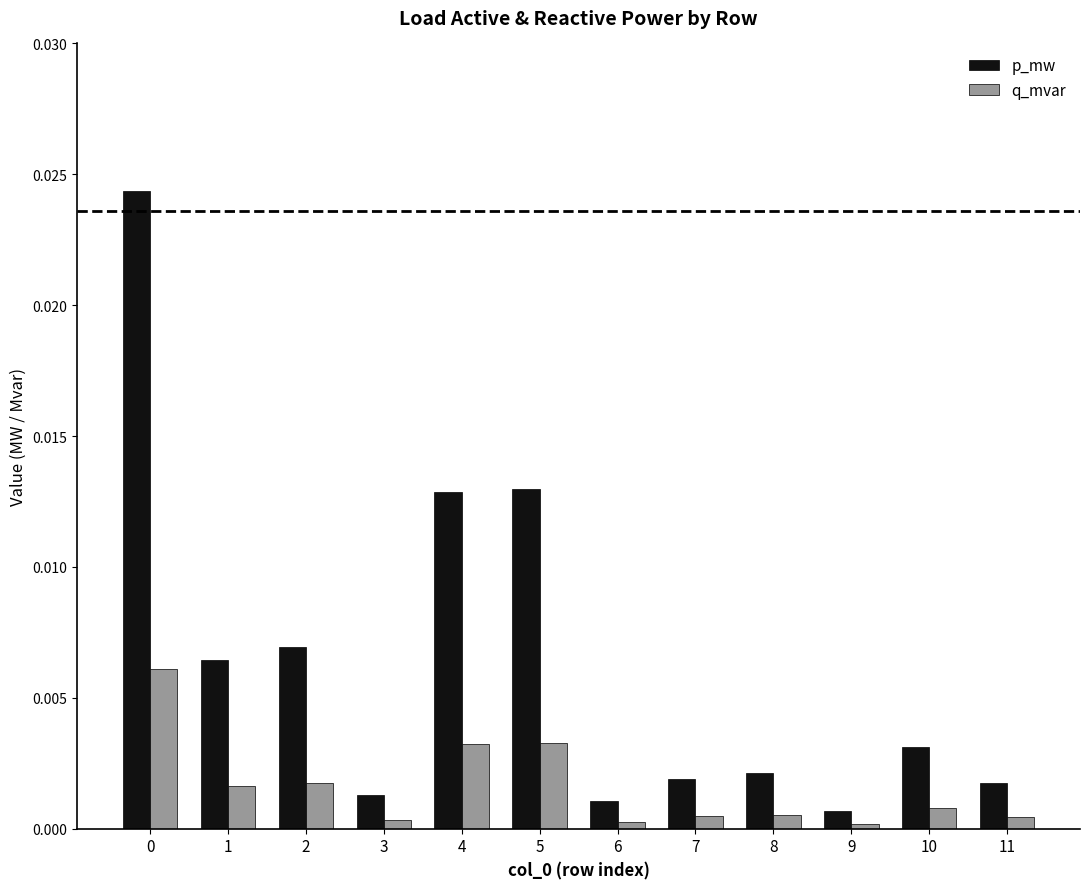

Are the bars horizontal?

No